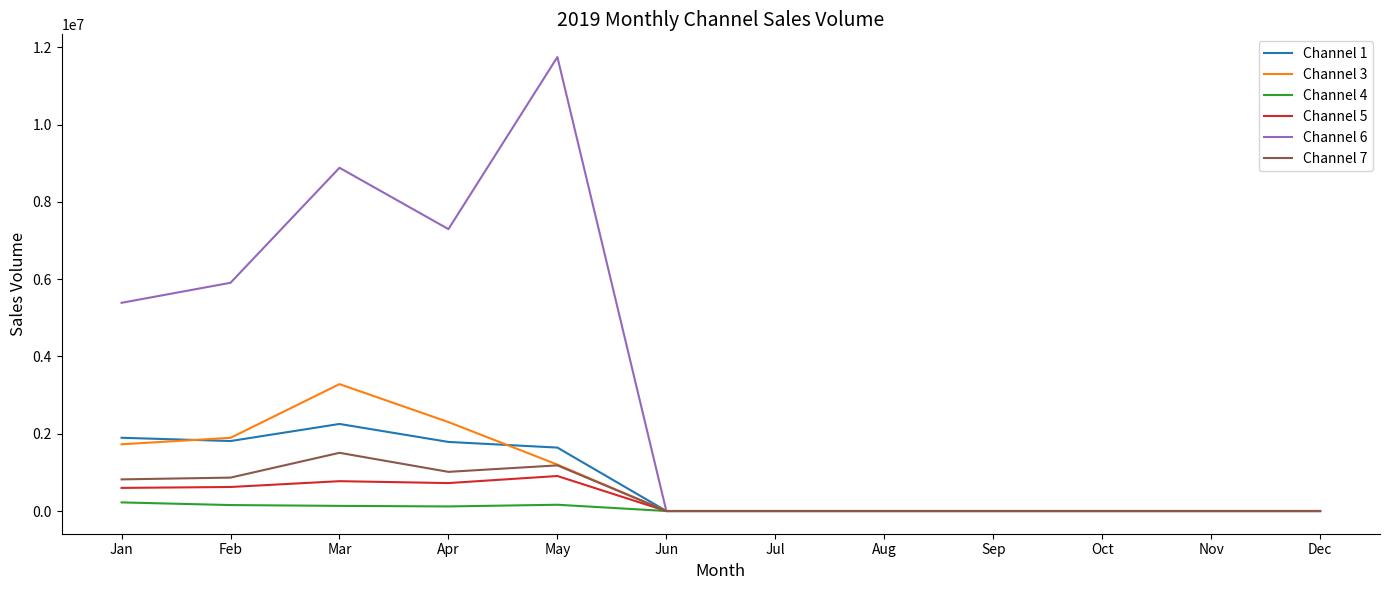

Where is Channel 1 nearest to the value 1126692?

May